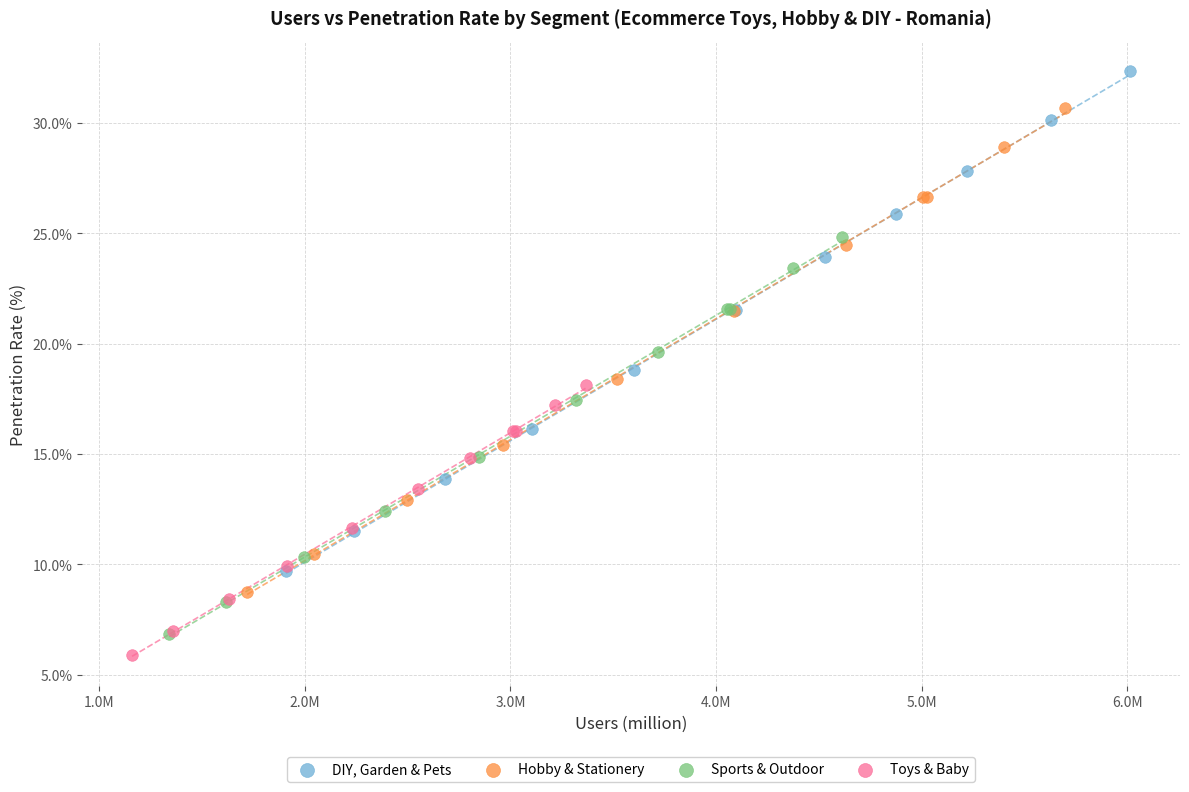

Which series contains the highest Y value?

DIY, Garden & Pets